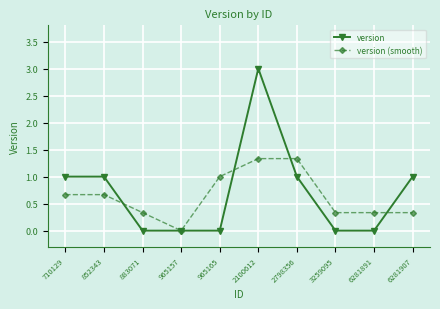

Read the version value at 6281907.

1.0